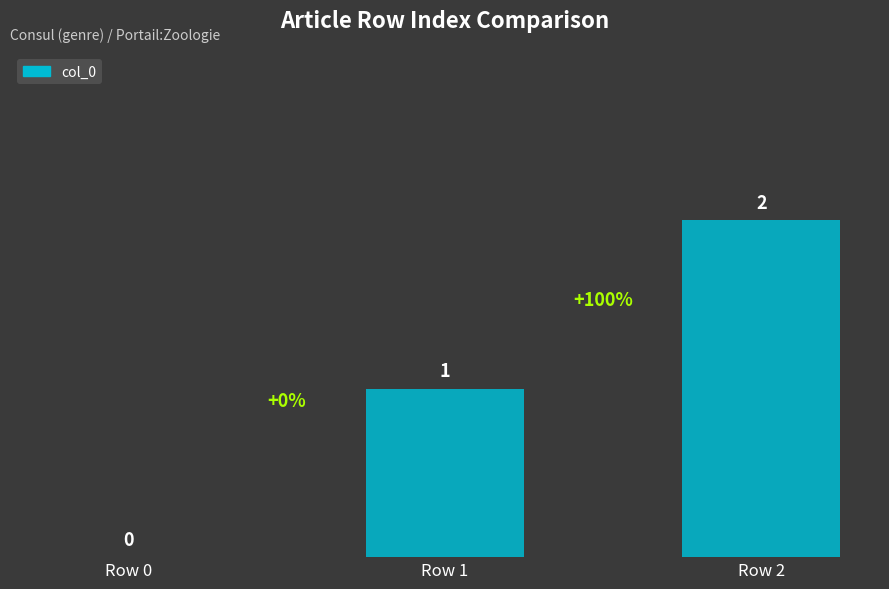

Is it true that the value at Row 2 is 1?

False